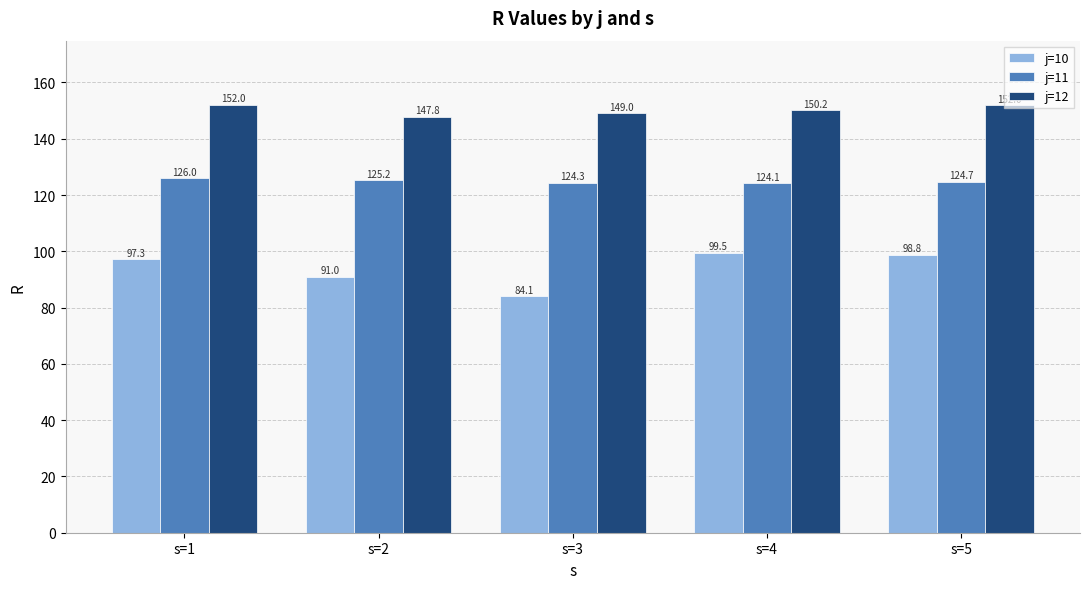

What is the value of the j=12 bar at the 2nd from the left?

147.8